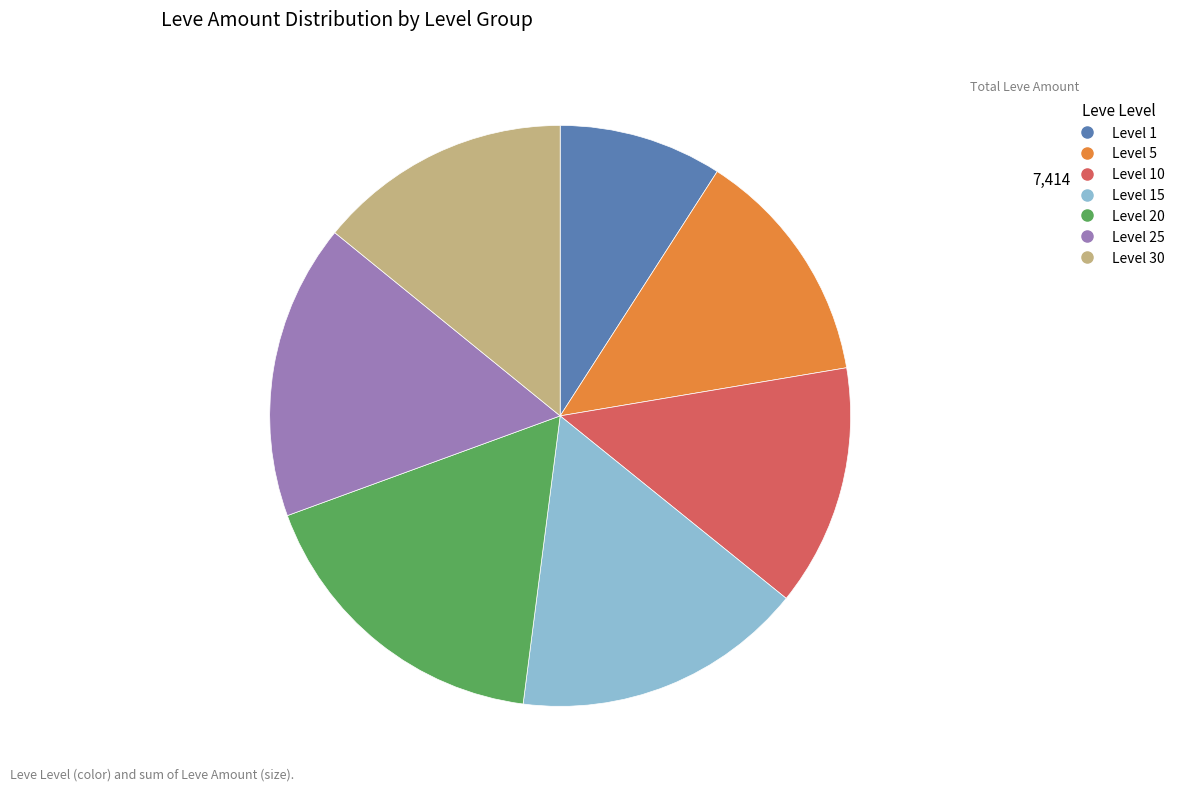

Is there a majority slice in this chart?

No